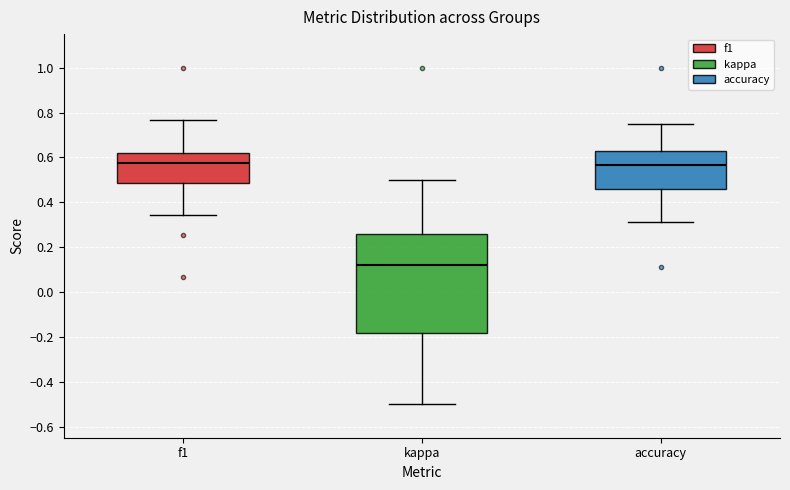

Reading left to right, read every box against the y-axis: the position of its median line, the range the box covers, and the ends of its whiskers. The values are not printed on the chart, so give them approximately, as read against the axis.

f1: median 0.58, box 0.48 to 0.62, whiskers 0.34 to 0.76
kappa: median 0.12, box -0.18 to 0.26, whiskers -0.50 to 0.50
accuracy: median 0.56, box 0.46 to 0.62, whiskers 0.32 to 0.76